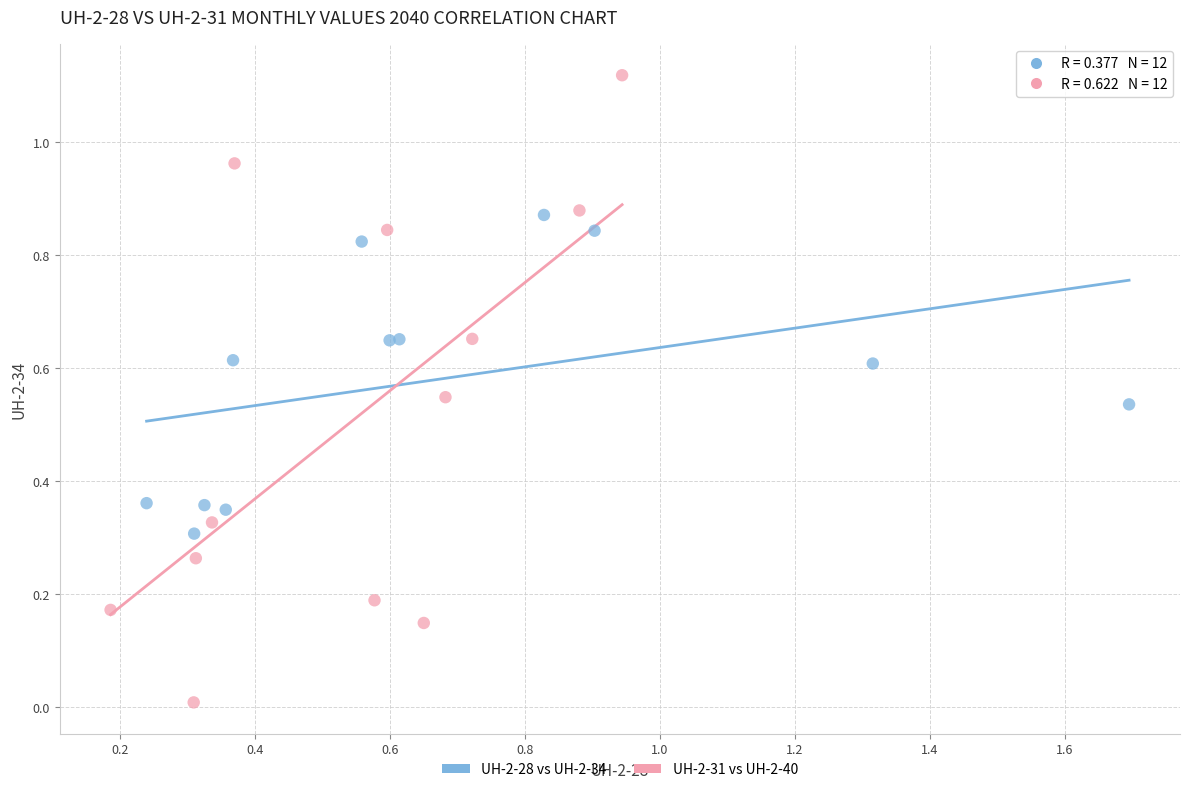

Which series reaches the minimum Y coordinate?

UH-2-31 vs UH-2-40